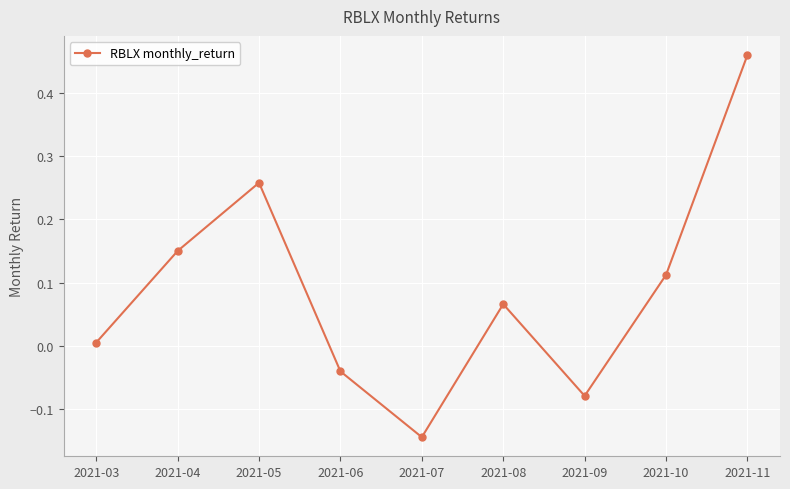

How many points are higher than both their immediate neighbors (excluding endpoints)?

2